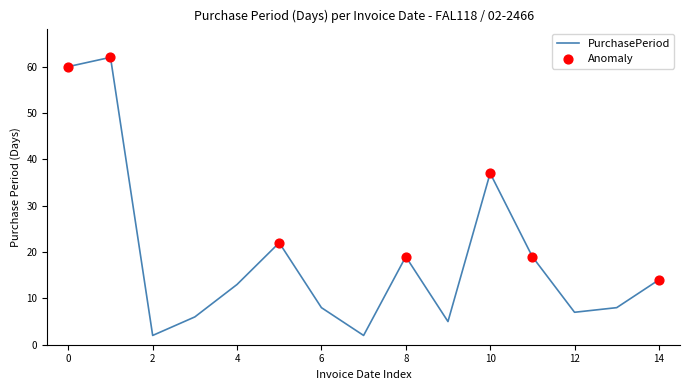

What is the difference between the maximum and minimum values?

60